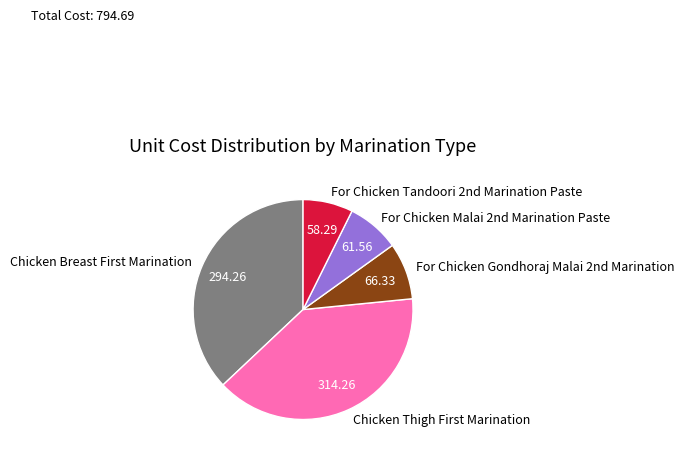

Does any single category account for the majority?

No